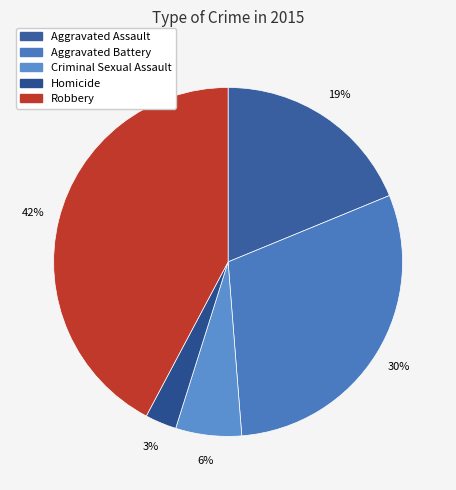

How many segments does this pie chart have?

5